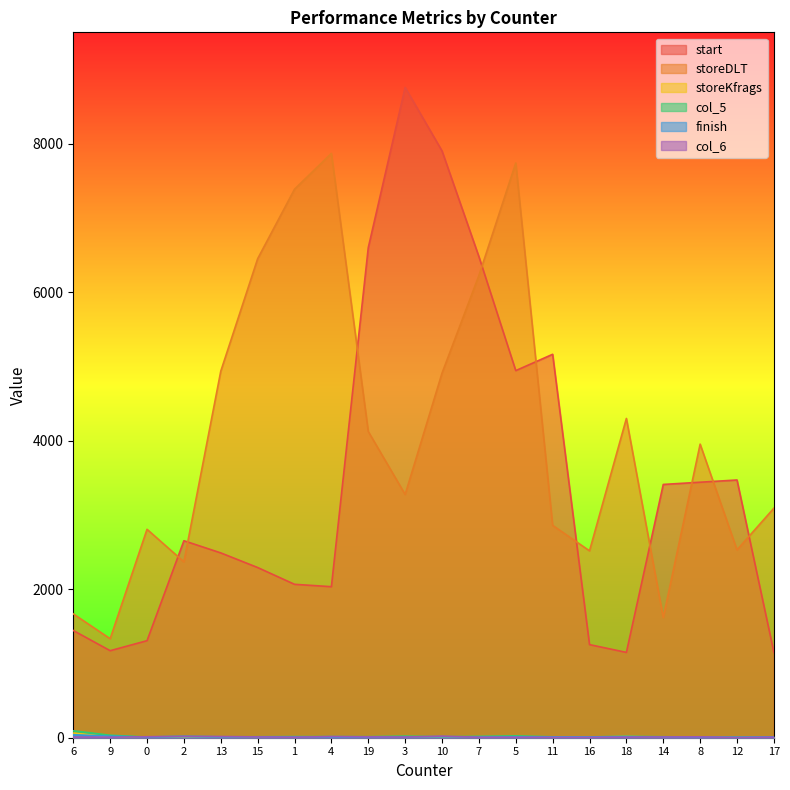

Which series has the largest range (max minus min)?

start